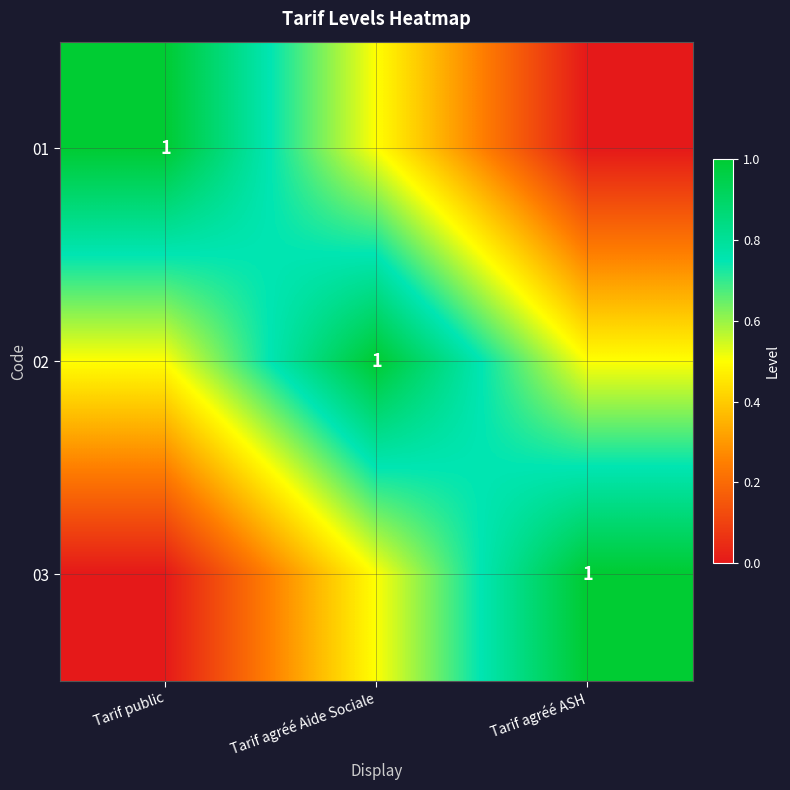

The 01 series shows 1.6 at Tarif public. True or false?

False